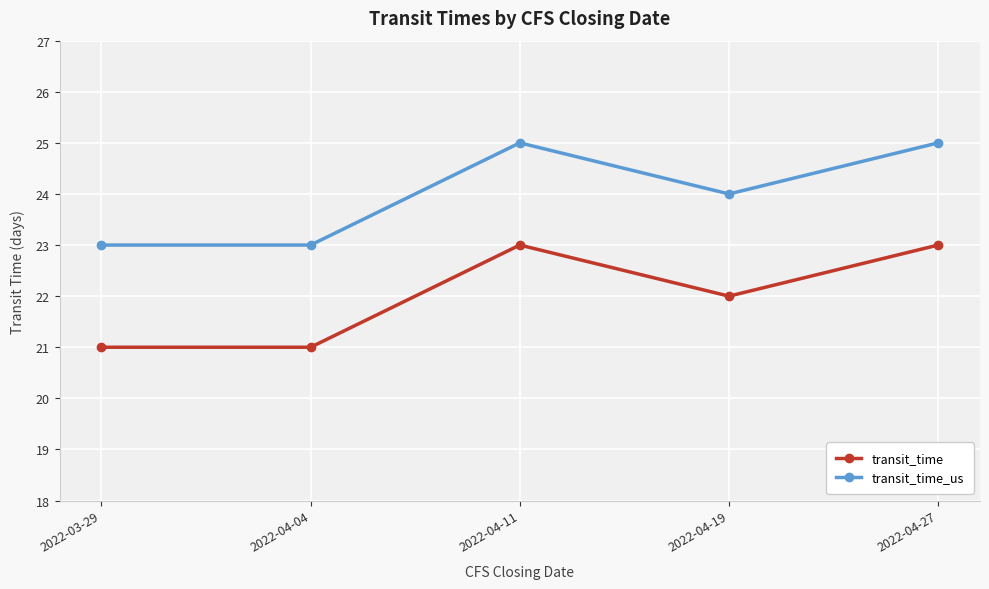

How many lines are shown in the chart?

2